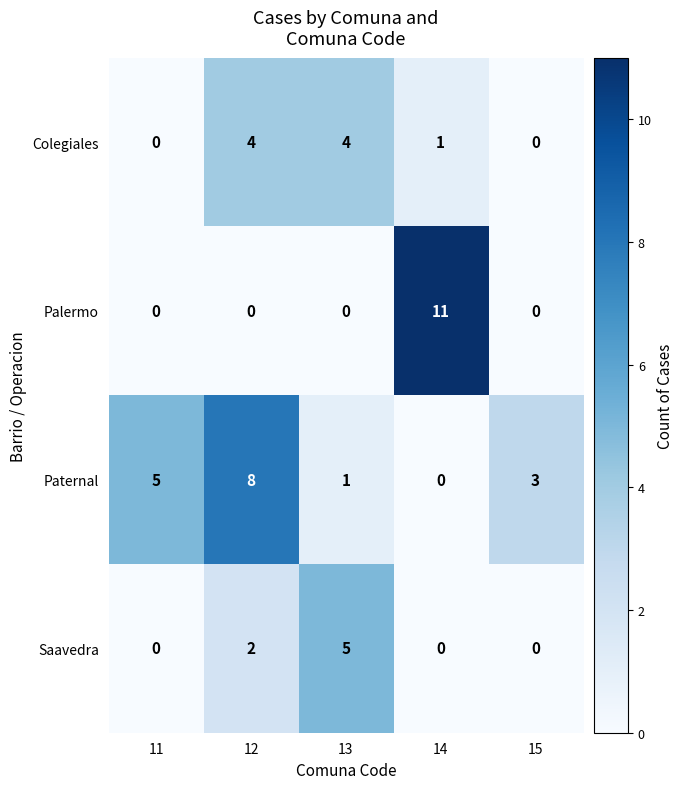

What is the approximate value of Paternal at 11?

5